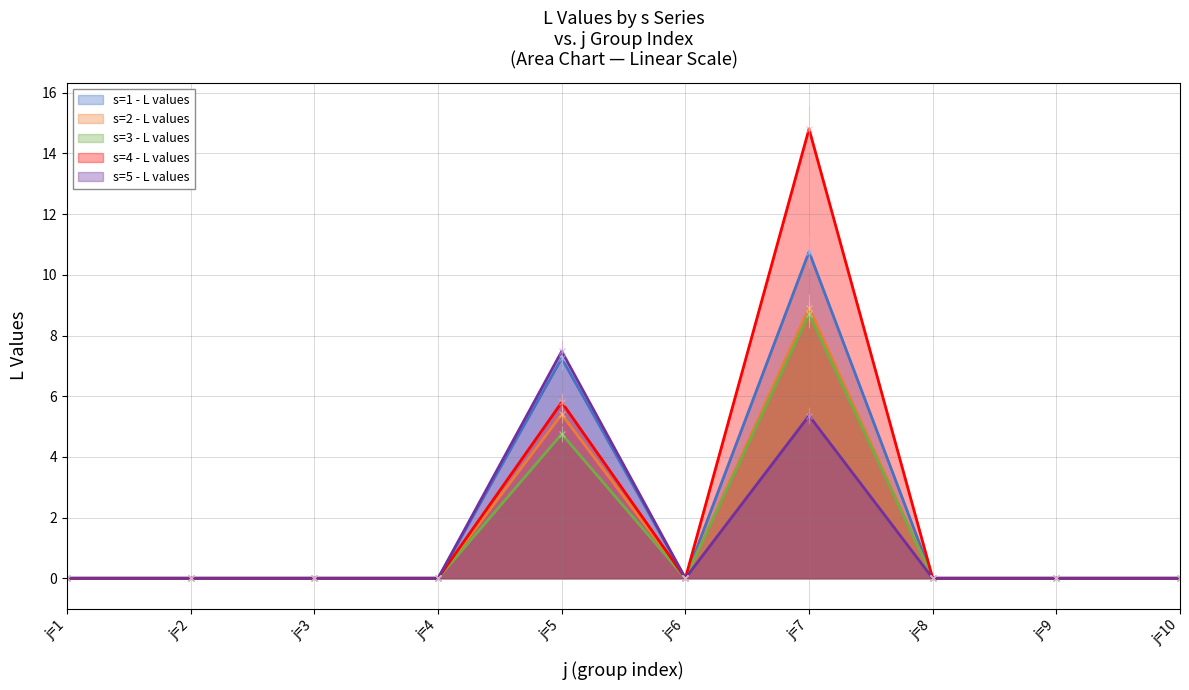

The value of s=2 - L values at j=3 is 5.0. True or false?

False